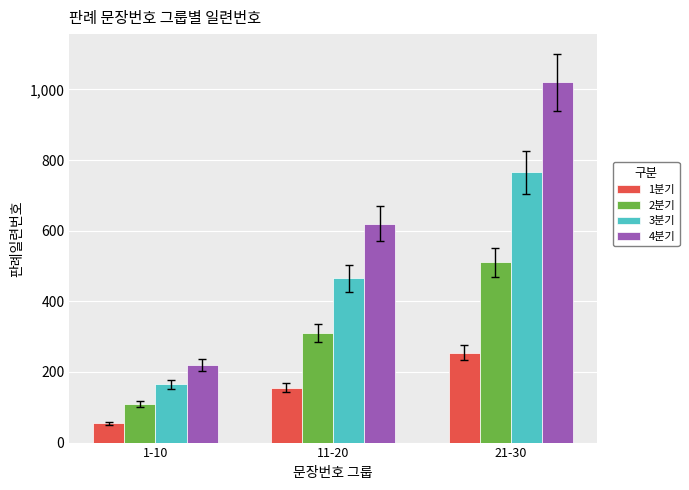

How many data points does each series have?

3